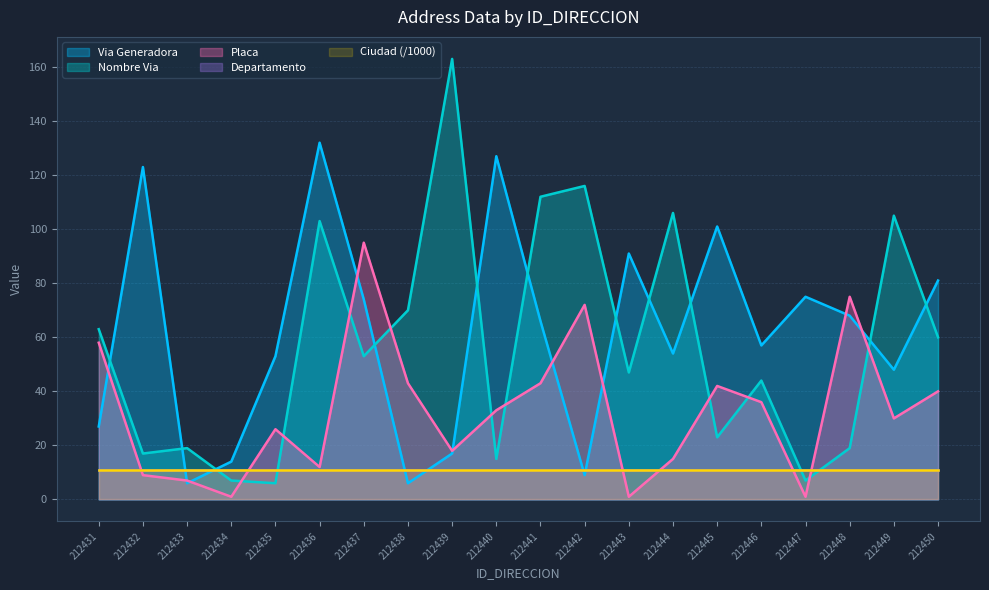

True or false: NUMERO_VIA_GENERADORA_DIRECCION has a value of 91 at 212443.

True